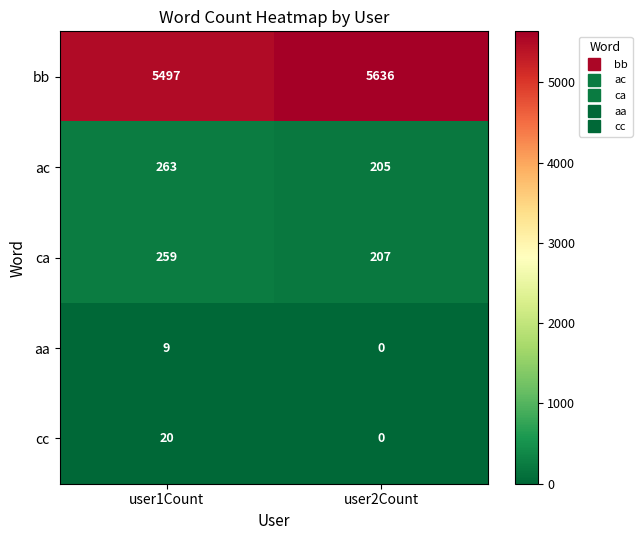

At how many categories does at least one series exceed 5358?

2